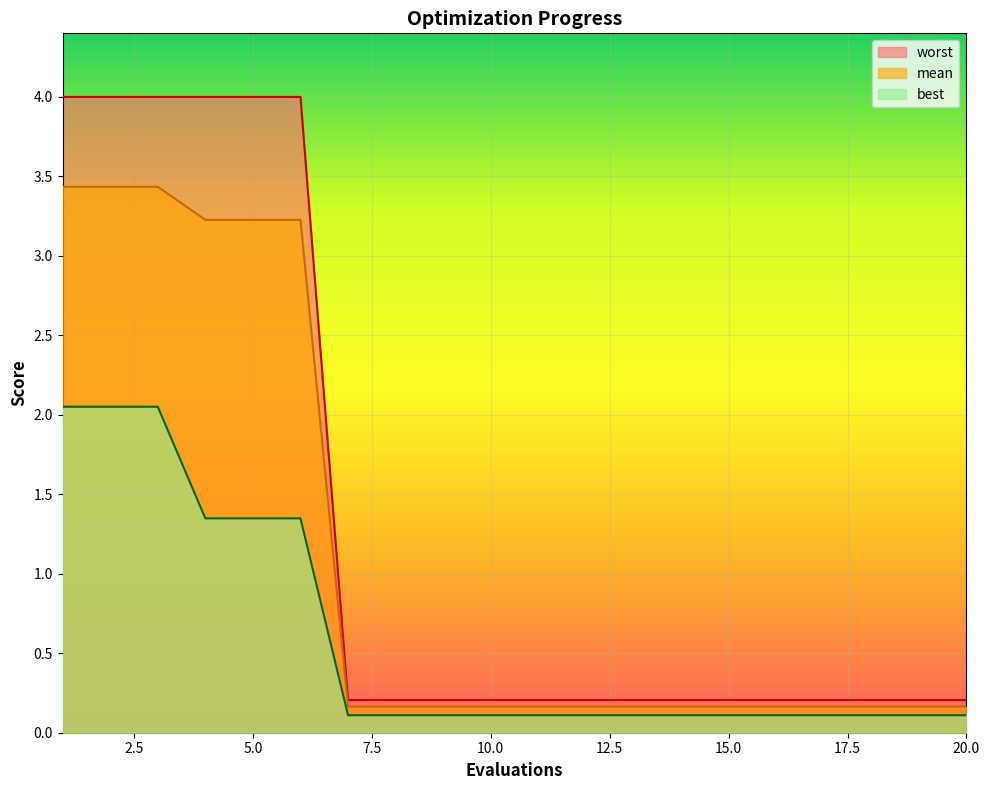

Which category has the lowest value in the worst series?

7